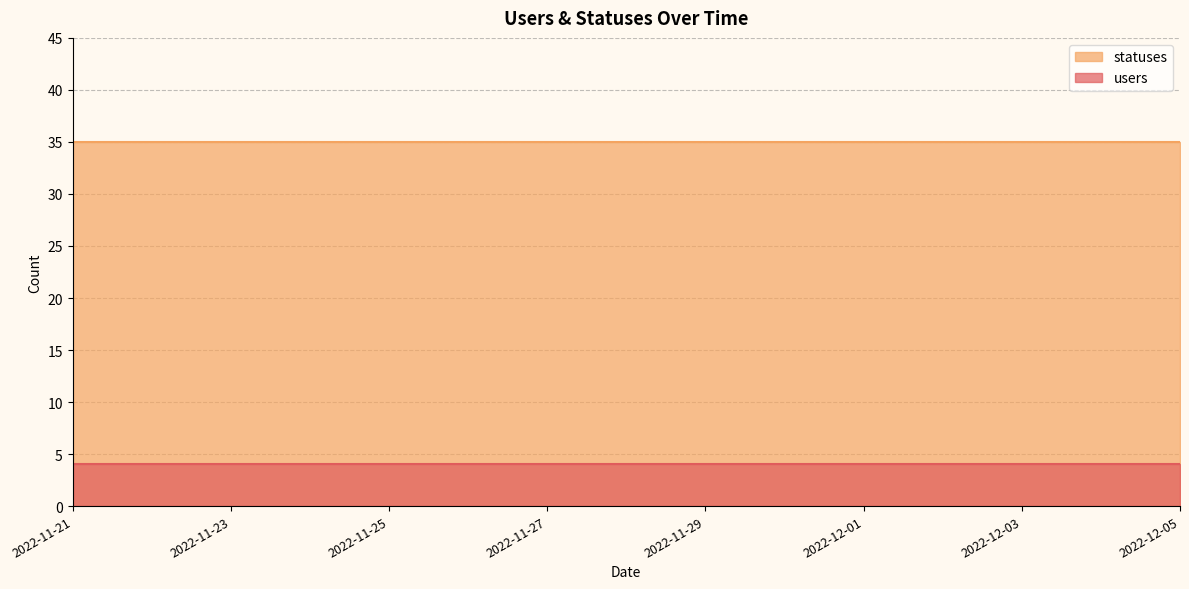

What is the lowest value of the users series?

4